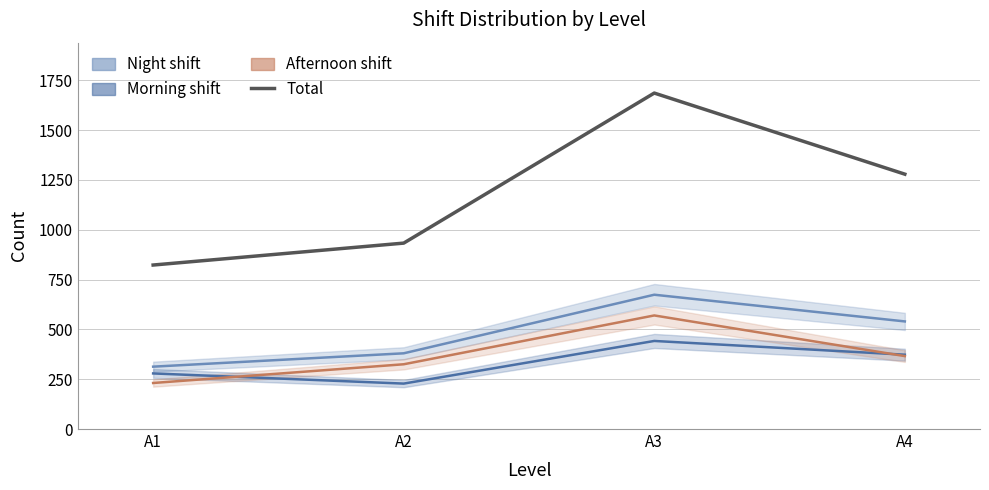

Between which two adjacent categories do Morning shift and Afternoon shift first intersect?

A1 and A2